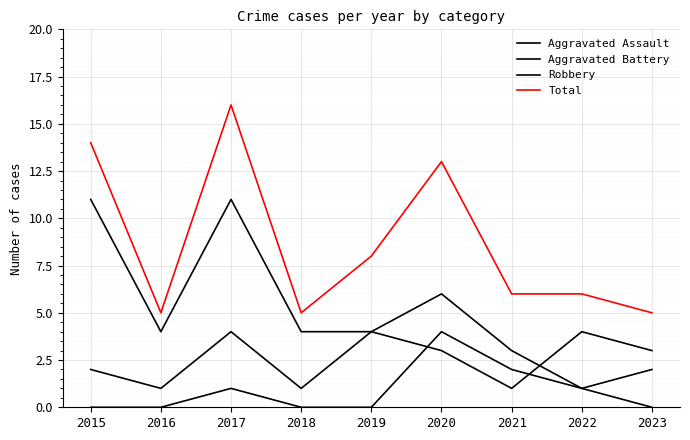

Reading left to right, list all the values displayed in this chart.

Aggravated Assault: 2015=0	2016=0	2017=1	2018=0	2019=0	2020=4	2021=2	2022=1	2023=0
Aggravated Battery: 2015=2	2016=1	2017=4	2018=1	2019=4	2020=3	2021=1	2022=4	2023=3
Robbery: 2015=11	2016=4	2017=11	2018=4	2019=4	2020=6	2021=3	2022=1	2023=2
Total: 2015=14	2016=5	2017=16	2018=5	2019=8	2020=13	2021=6	2022=6	2023=5